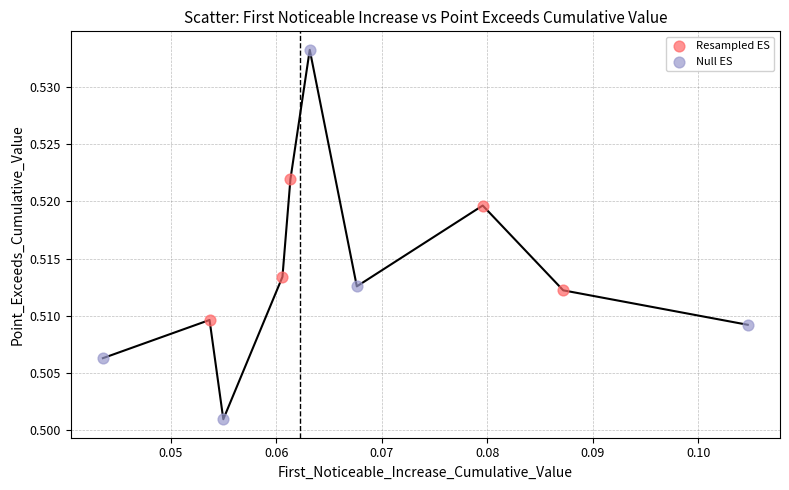

Which series has the widest spread of Y values?

Null ES